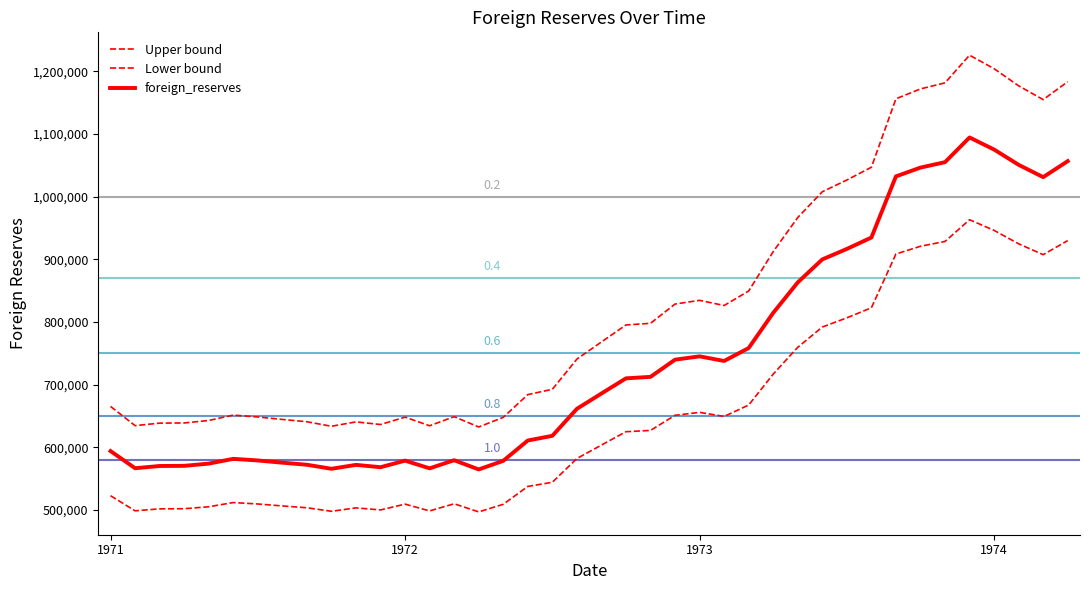

What is the highest value of the foreign_reserves series?

1094407.0